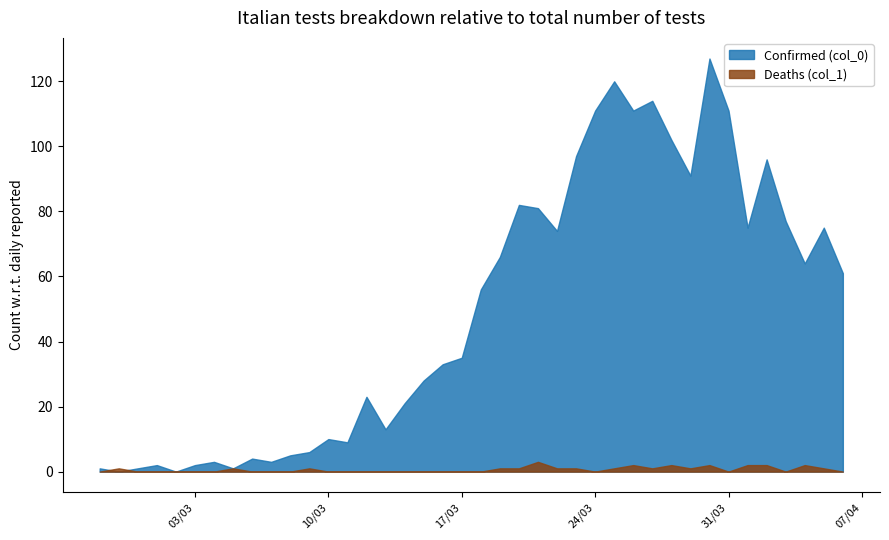

The value of Deaths (col_1) at 2020-03-11 is 2. True or false?

False